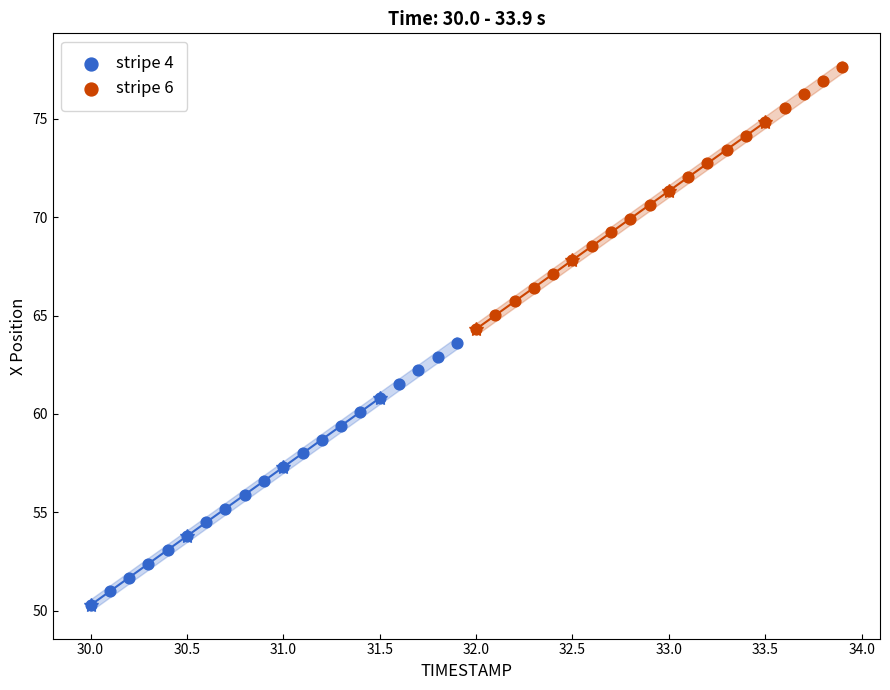

Which series contains the lowest Y value?

stripe 4